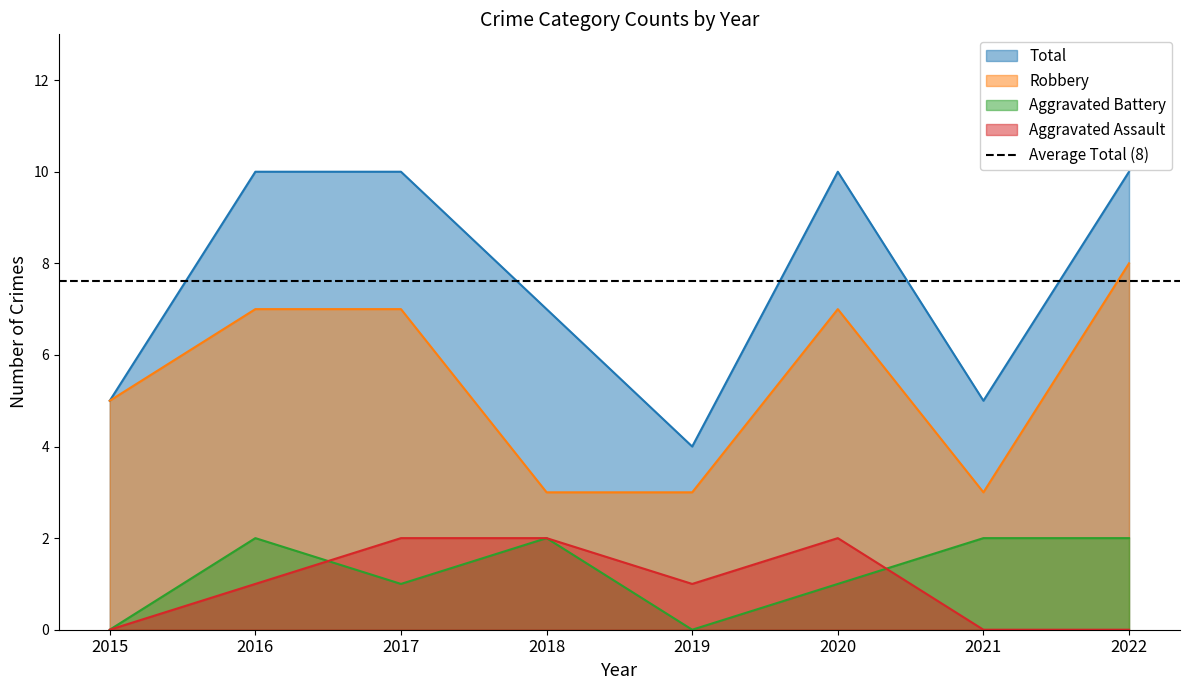

In Robbery, how many points are lower than both neighbors (excluding endpoints)?

1